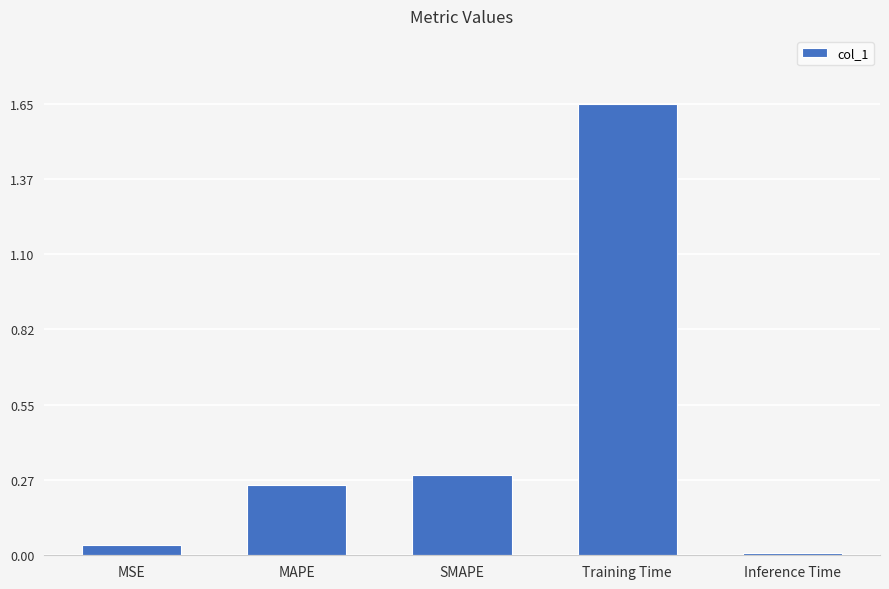

Rank the categories by value from lowest to highest.

Inference Time, MSE, MAPE, SMAPE, Training Time